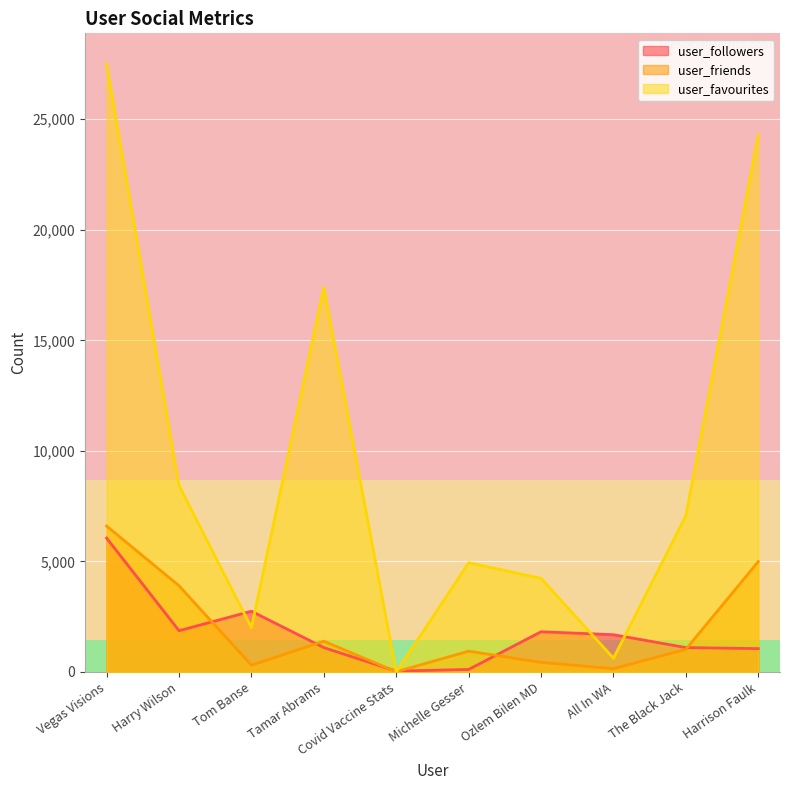

List the series in order of their peak value, lowest first.

user_followers, user_friends, user_favourites